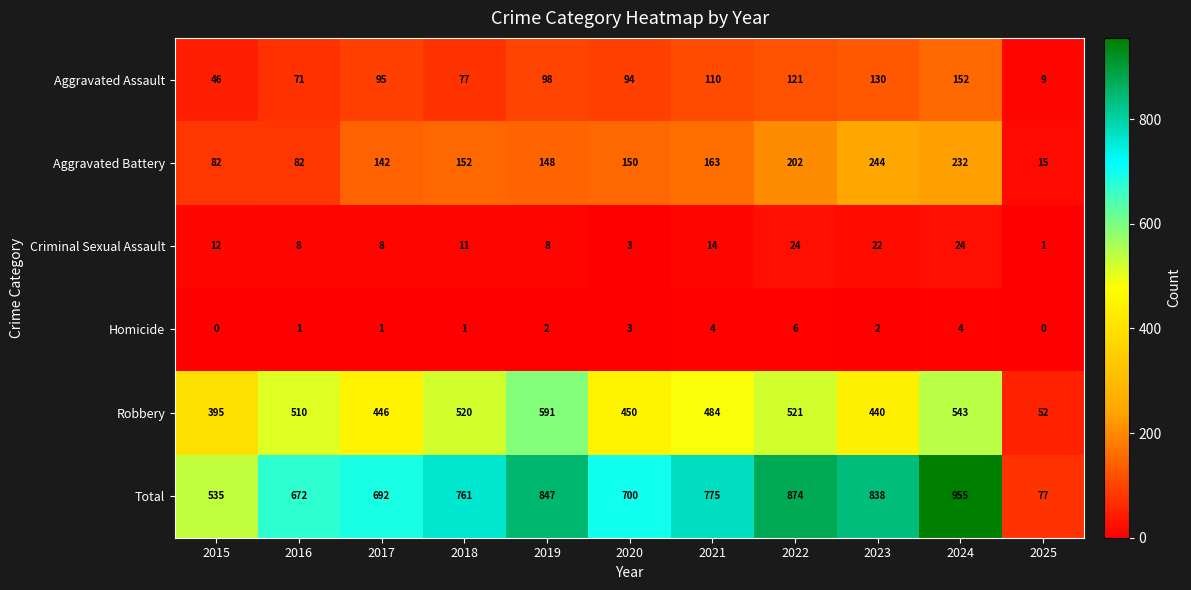

The value of Total at 2018 is 761. True or false?

True